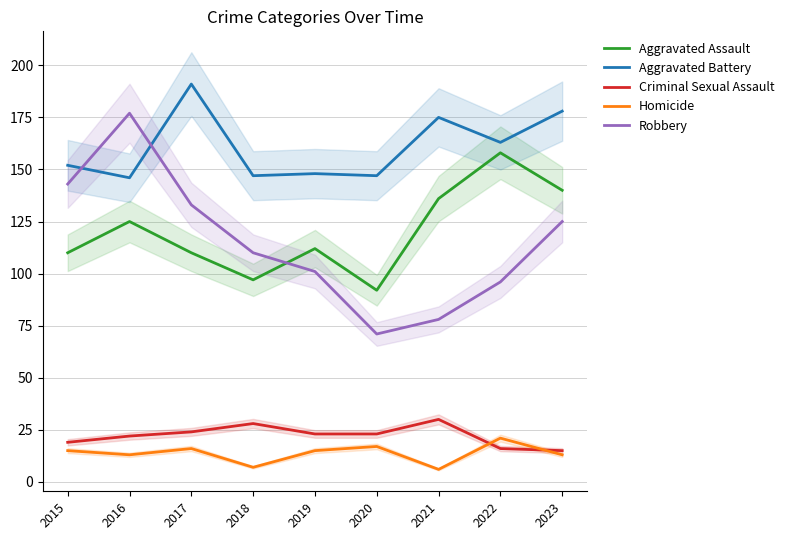

Is it true that Robbery equals 96 at 2022?

True